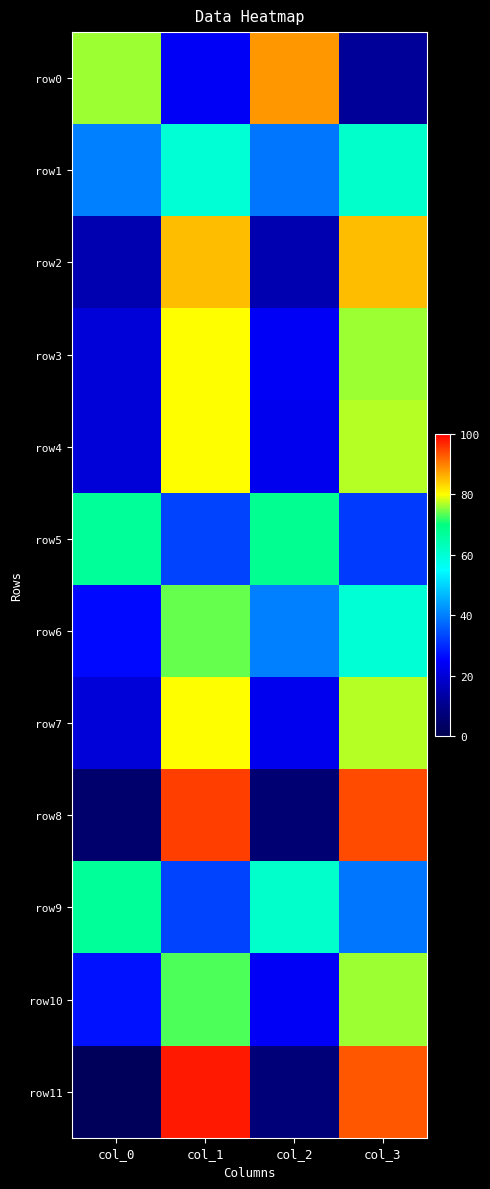

Between col_0 and col_1, which is larger?

col_0